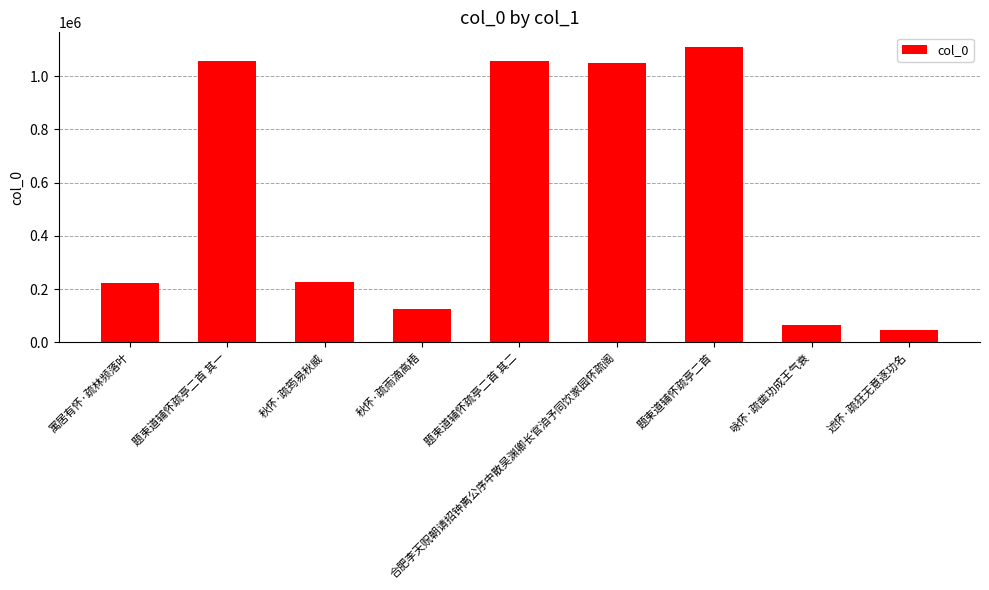

What is the label of the 3rd bar from the right?

题束道辅怀疏亭二首